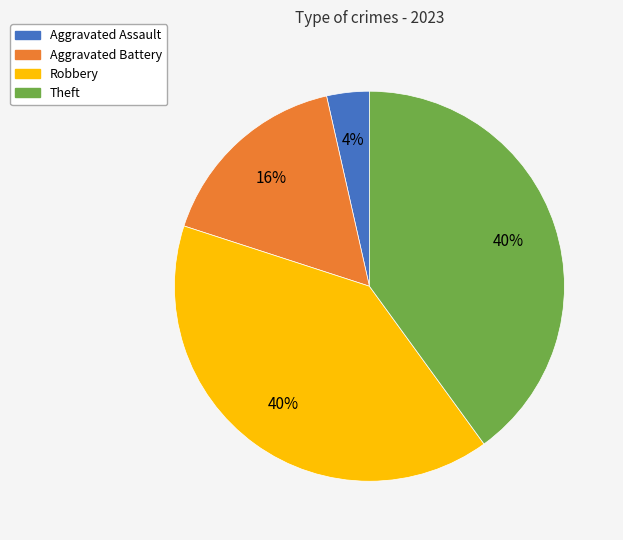

To the nearest percent, what is the difference between the Aggravated Battery and Theft slice percentages?

24%